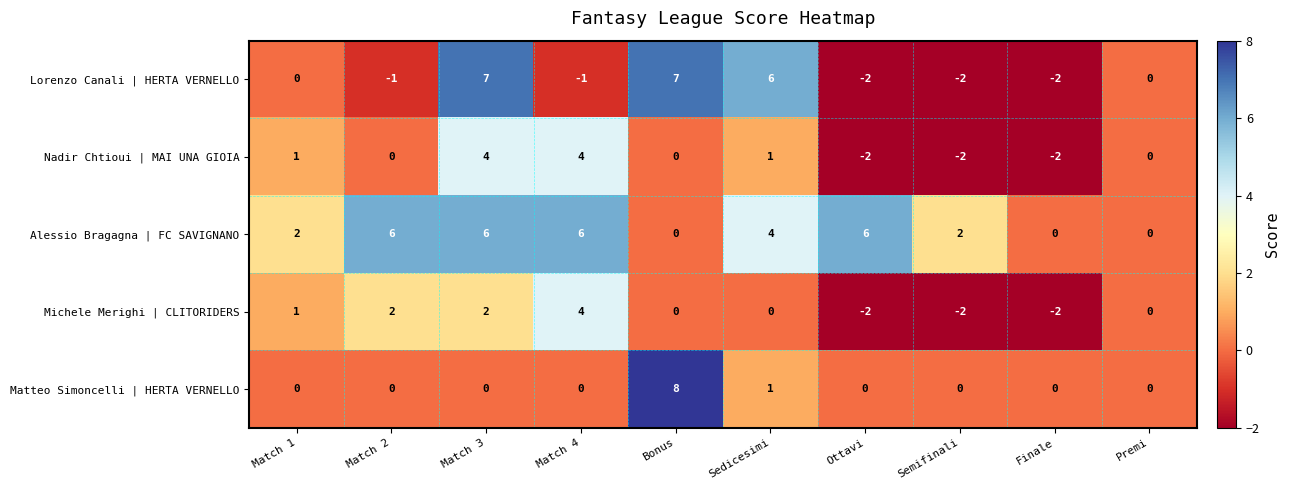

What is the sum of all Alessio Bragagna | FC SAVIGNANO values?

32